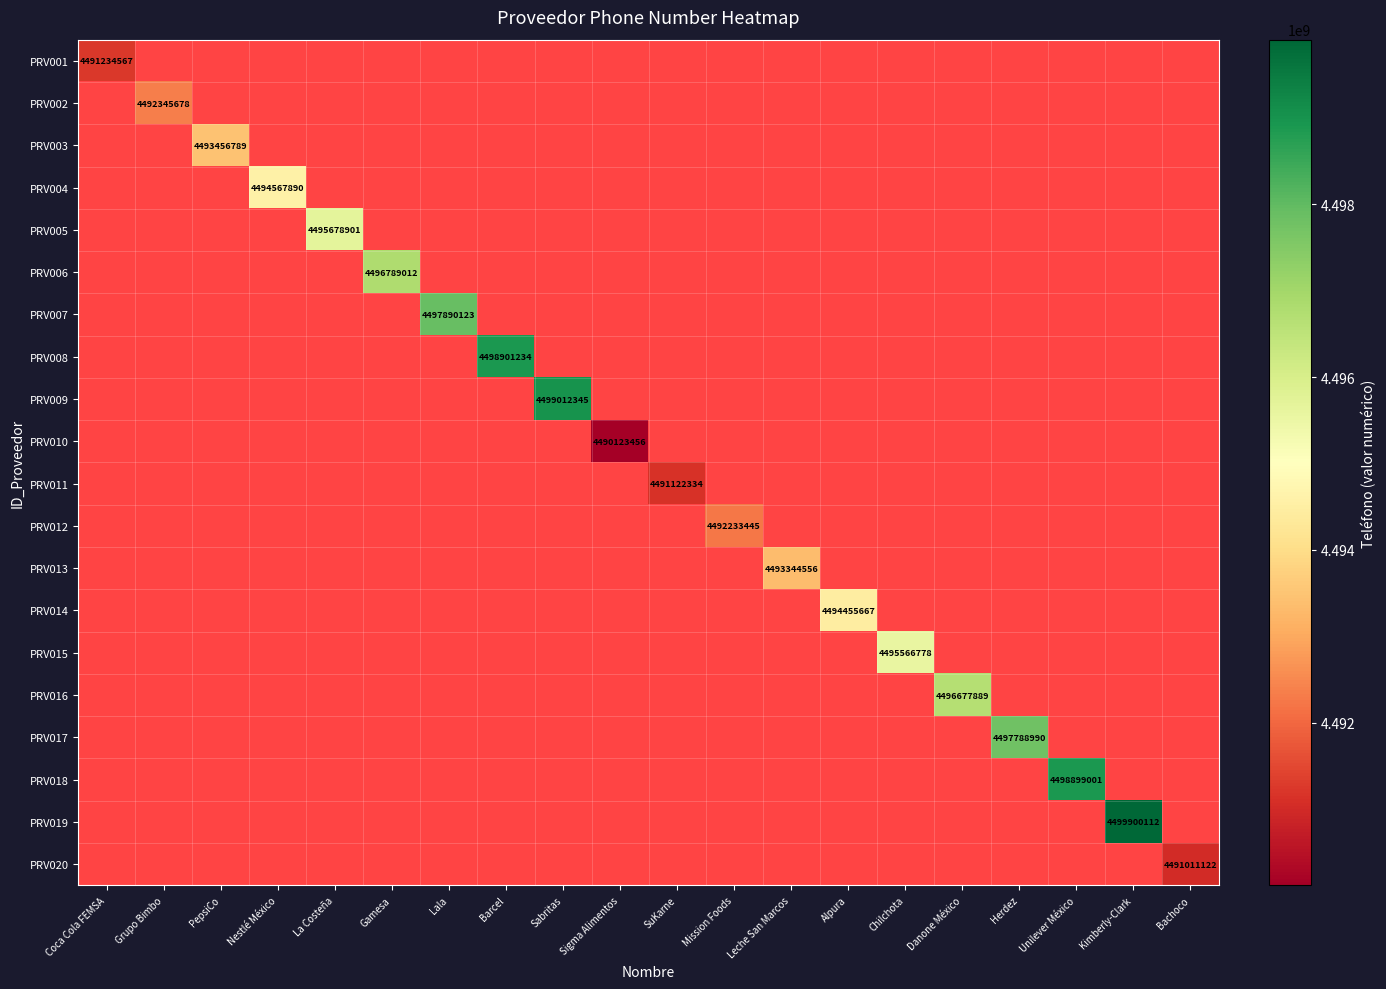

List the labels in order of PRV007 value, smallest first.

Coca Cola FEMSA, Grupo Bimbo, PepsiCo, Nestlé México, La Costeña, Gamesa, Barcel, Sabritas, Sigma Alimentos, SuKarne, Mission Foods, Leche San Marcos, Alpura, Chilchota, Danone México, Herdez, Unilever México, Kimberly-Clark, Bachoco, Lala